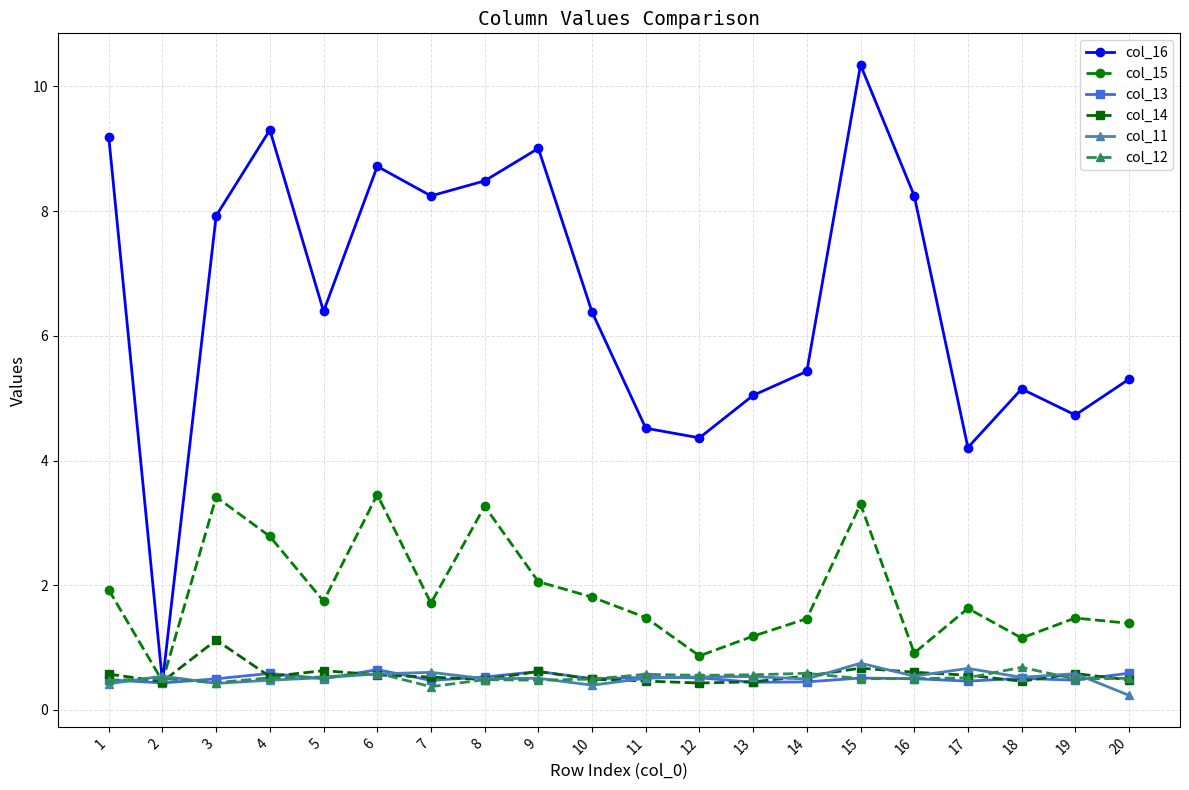

True or false: col_14 has more than 2 points higher than both neighbors.

True